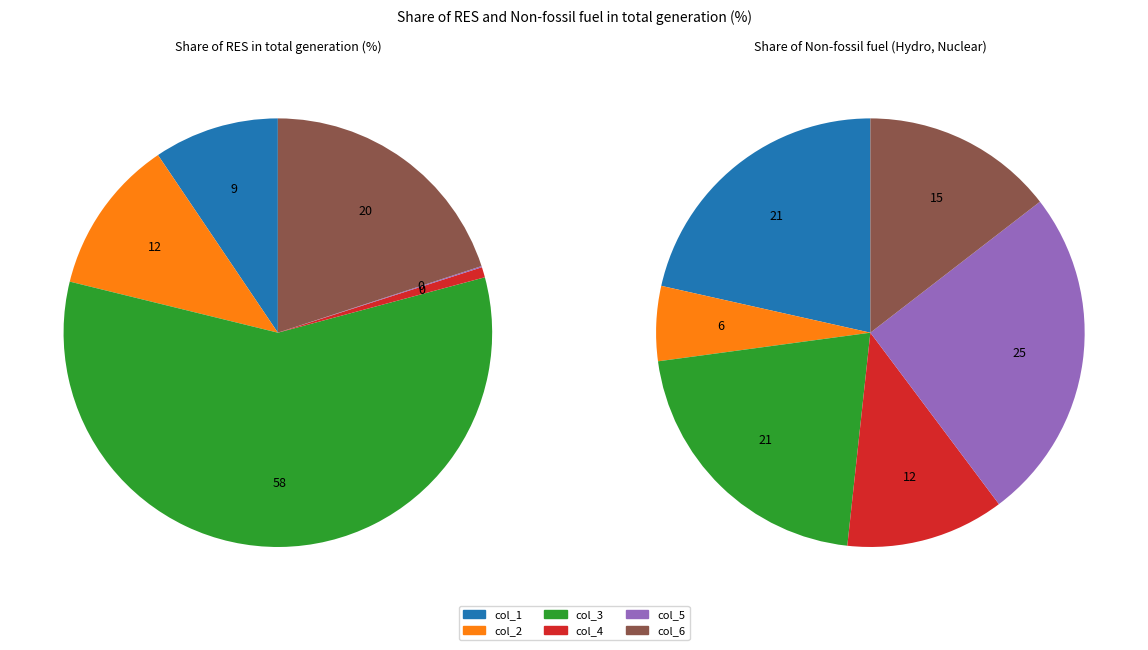

True or false: col_3 accounts for 21% of the total.

True